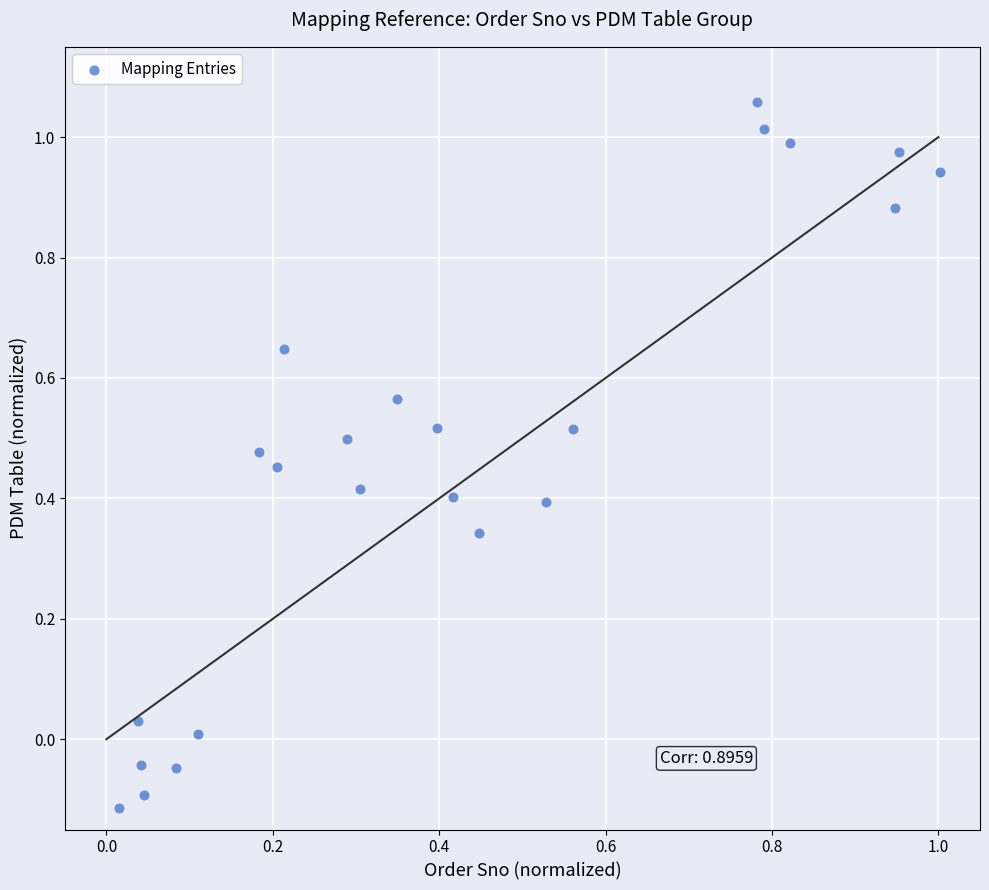

What is the range of Y values (max minus min)?

1.2